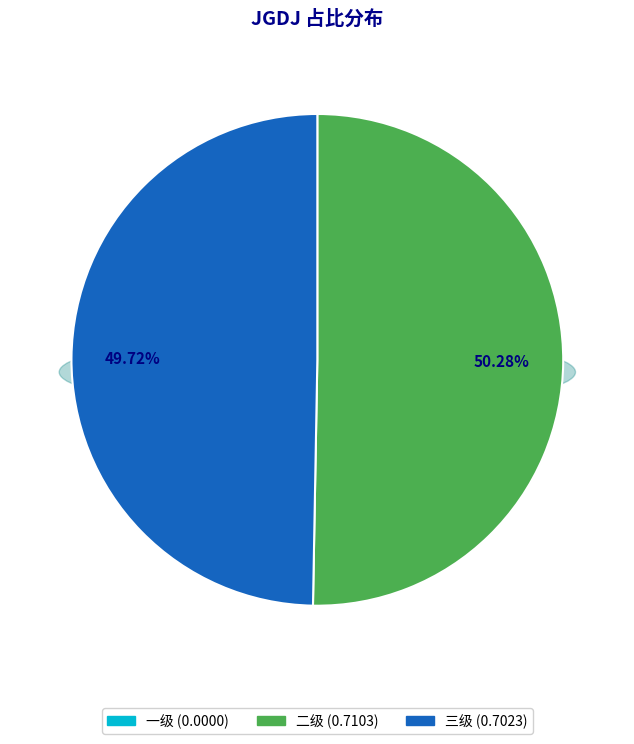

True or false: 一级 accounts for 1% of the total.

False